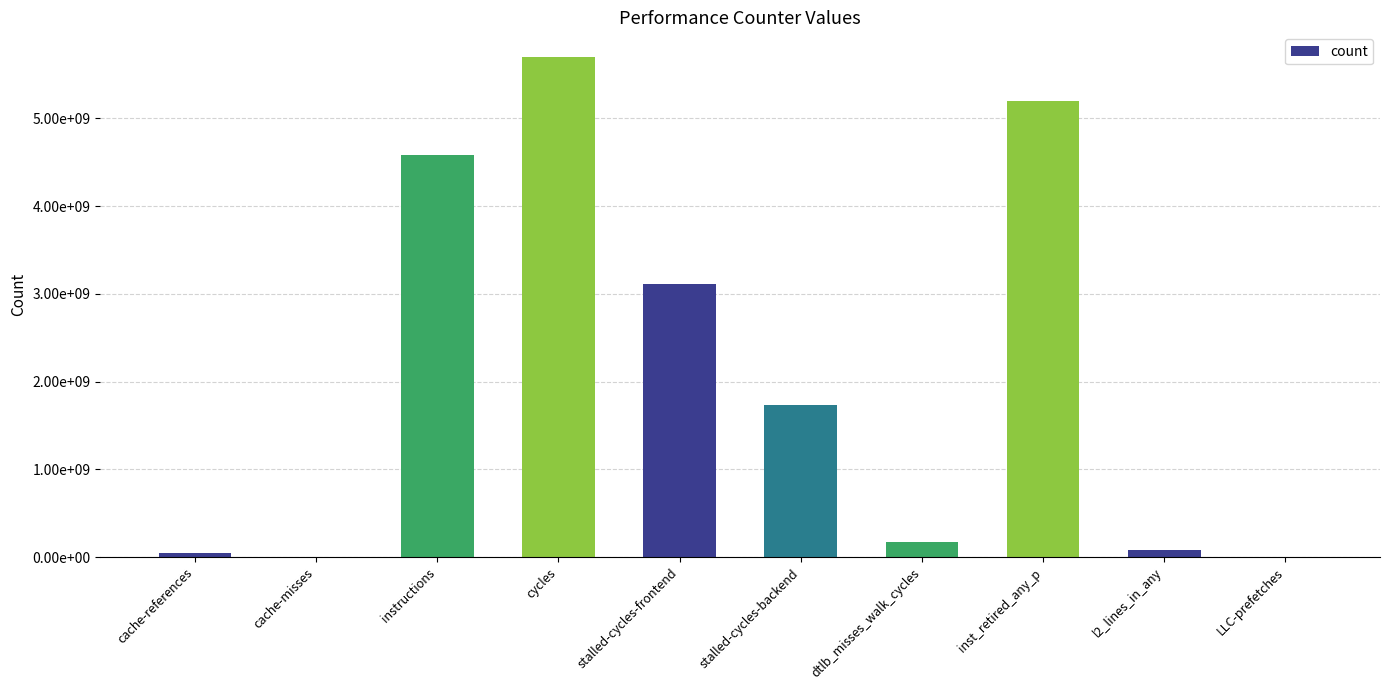

Between cache-references and inst_retired_any_p, which is larger?

inst_retired_any_p